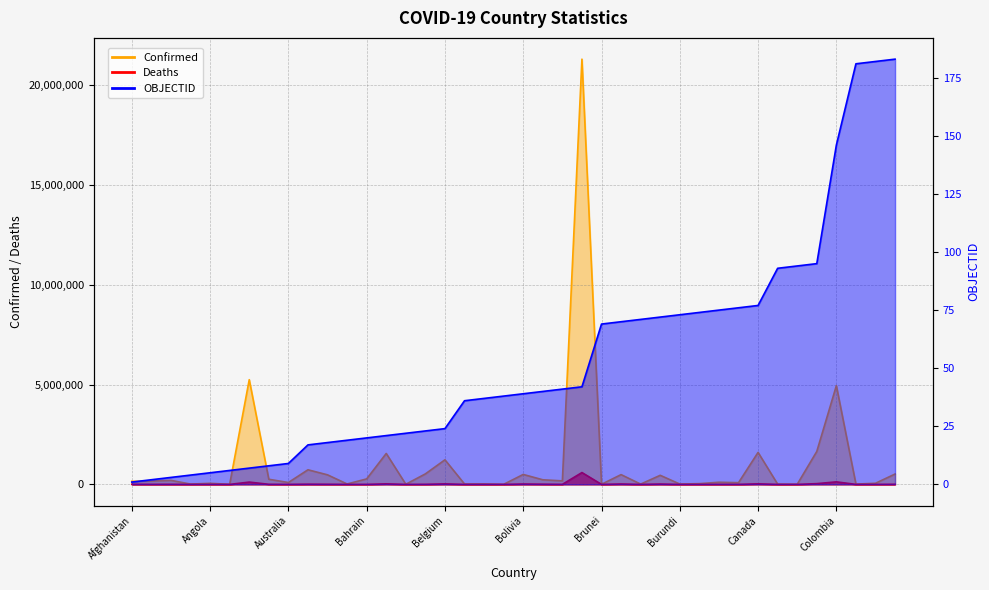

Rank the series by their maximum value, from highest to lowest.

Confirmed, Deaths, OBJECTID